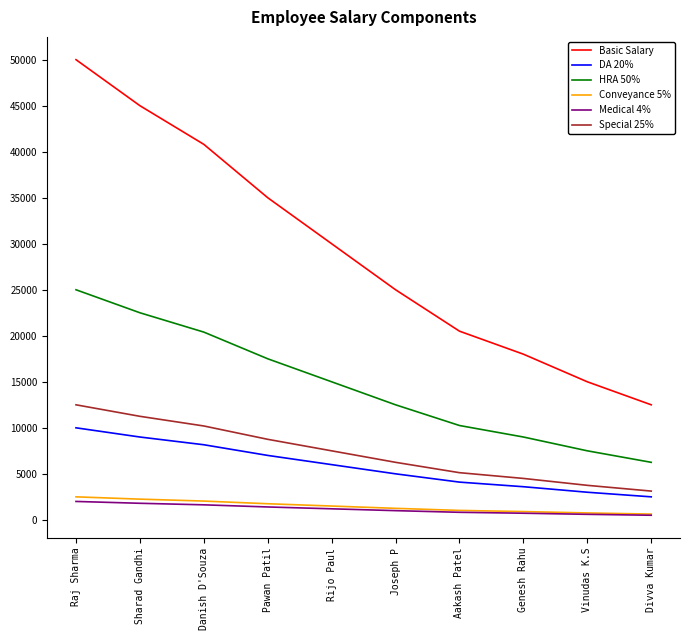

True or false: HRA 50% has a value of 20400 at Danish D'Souza.

True